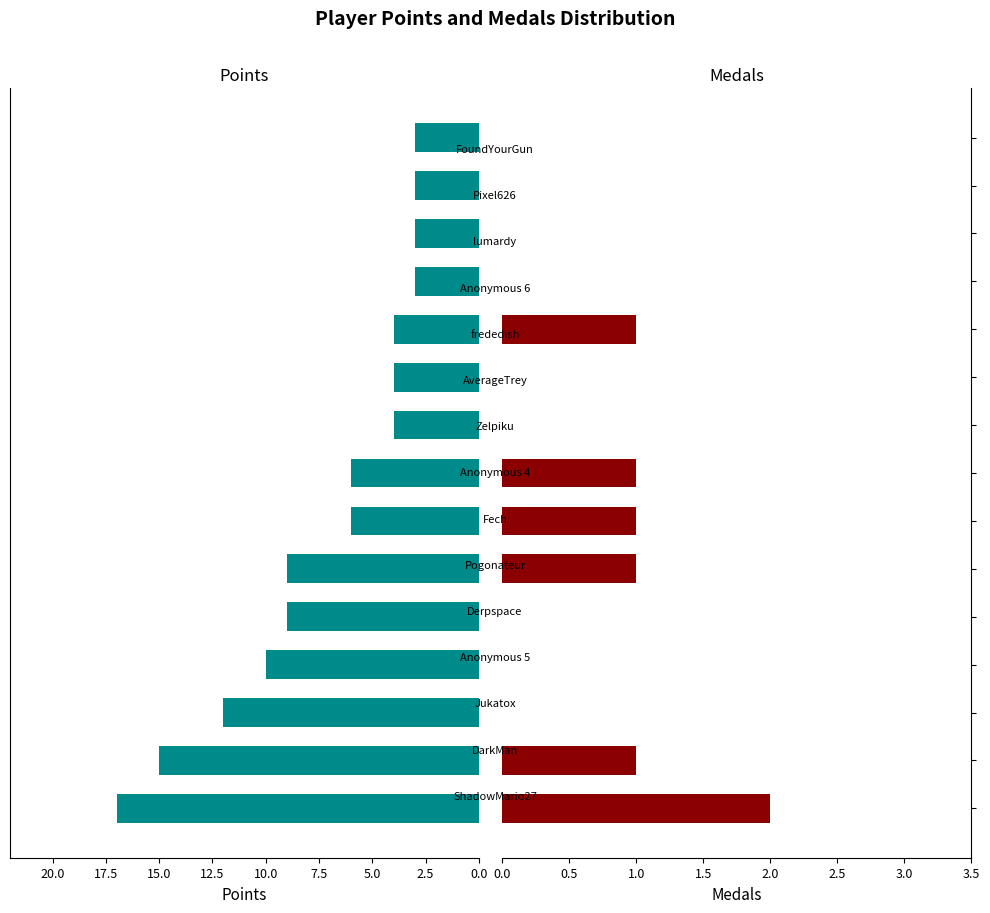

Rank the series by their average value, from lowest to highest.

Medals, Points